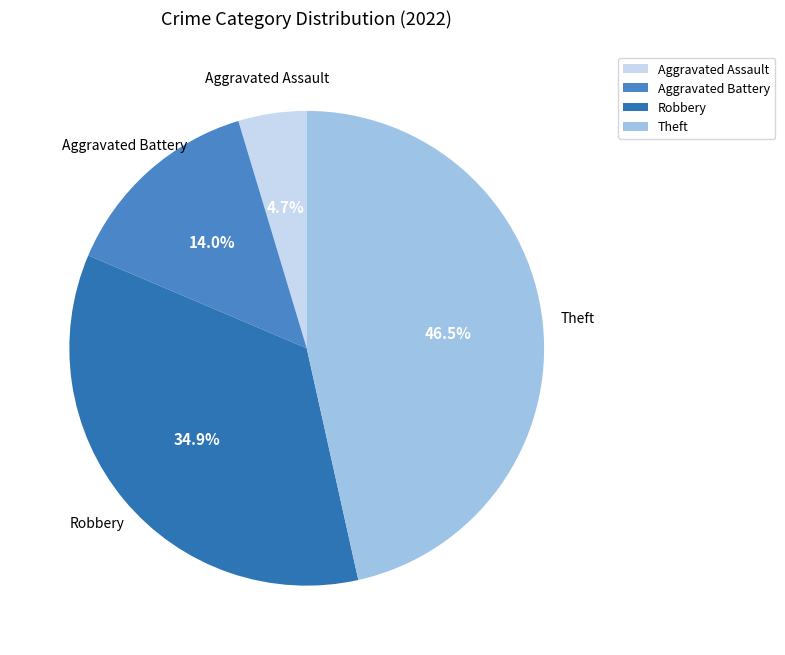

Is it true that Aggravated Assault is 5% of the pie?

True